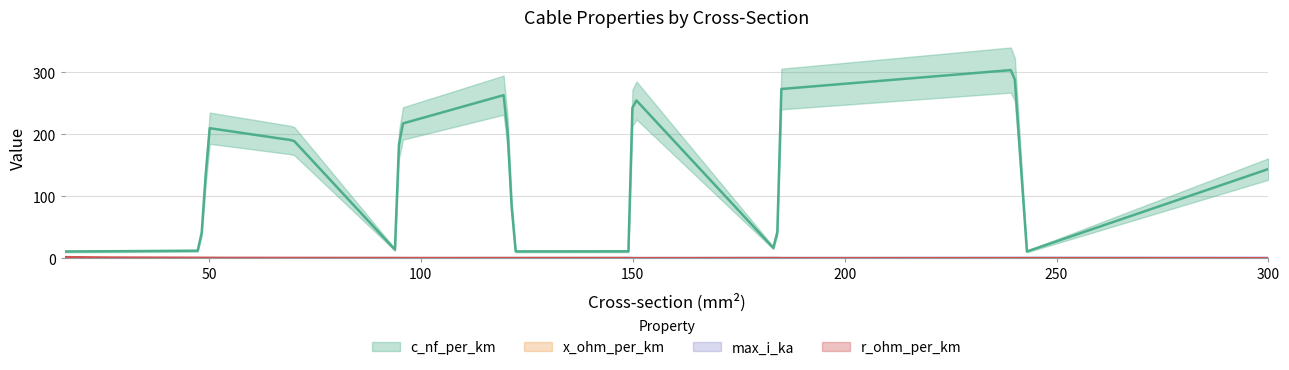

What is the average value of the max_i_ka series?

0.3